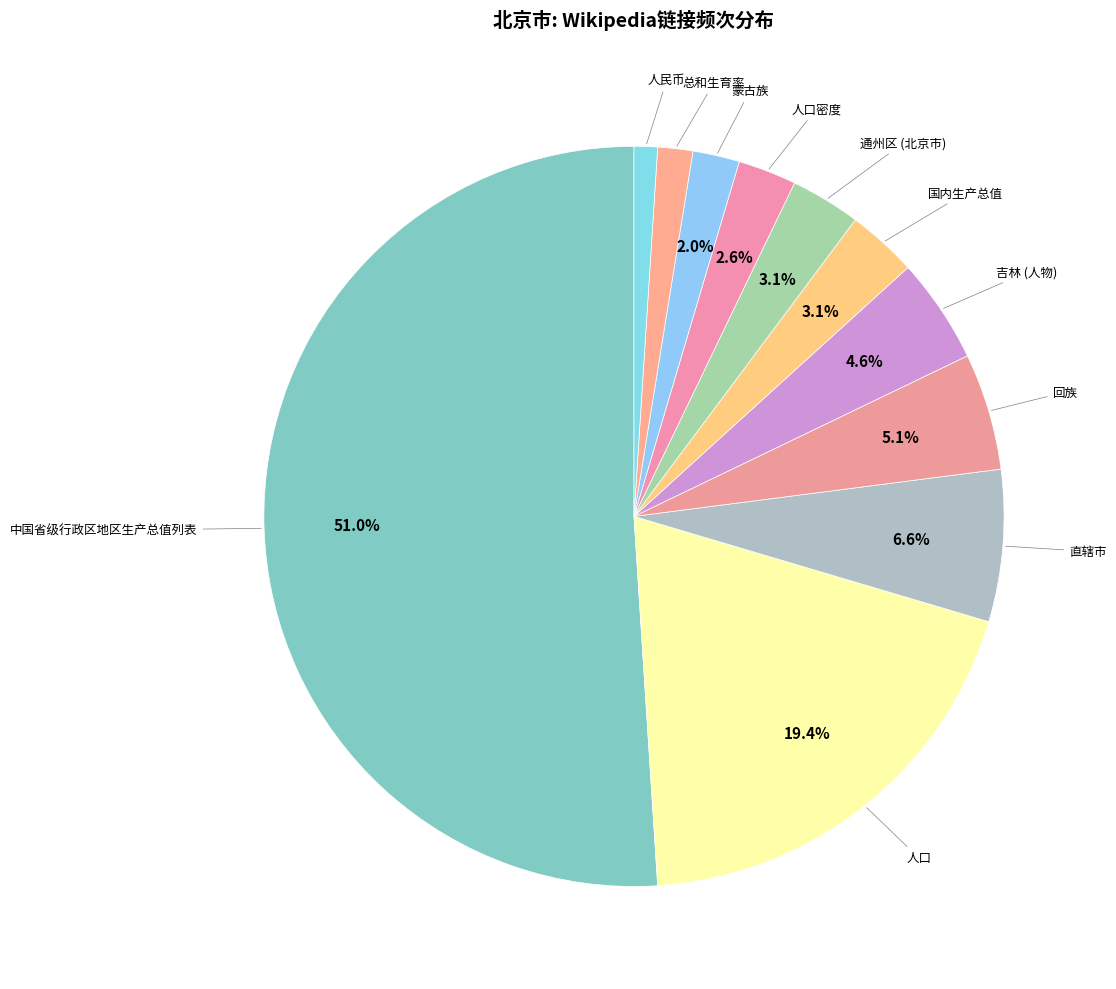

Rank the categories by value from lowest to highest.

人民币, 总和生育率, 蒙古族, 人口密度, 国内生产总值, 通州区 (北京市), 吉林 (人物), 回族, 直辖市, 人口, 中国省级行政区地区生产总值列表